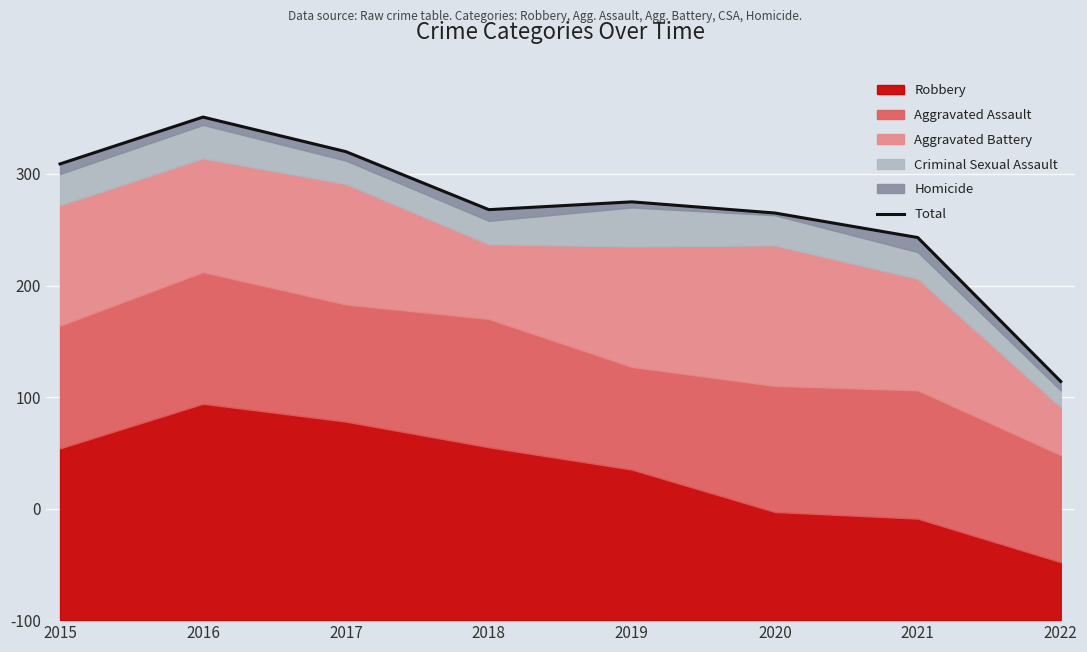

Count the number of categories in the chart.

8